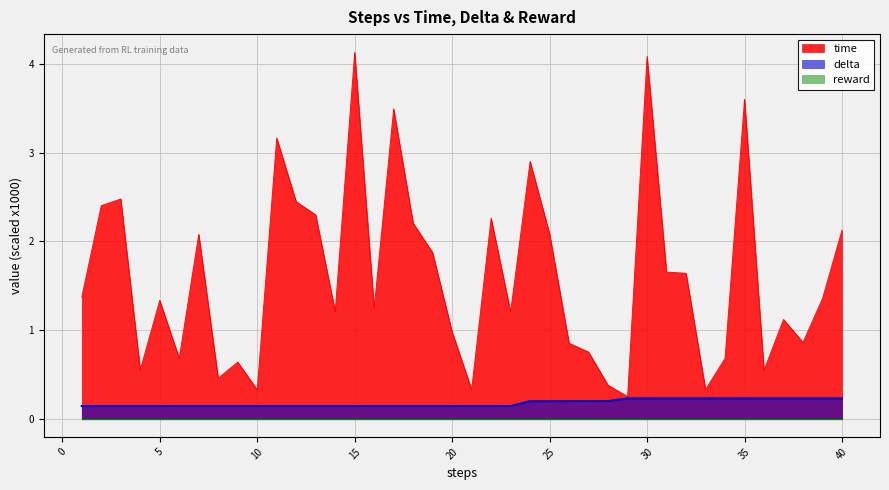

At which category does the chart reach its minimum across all series?

1